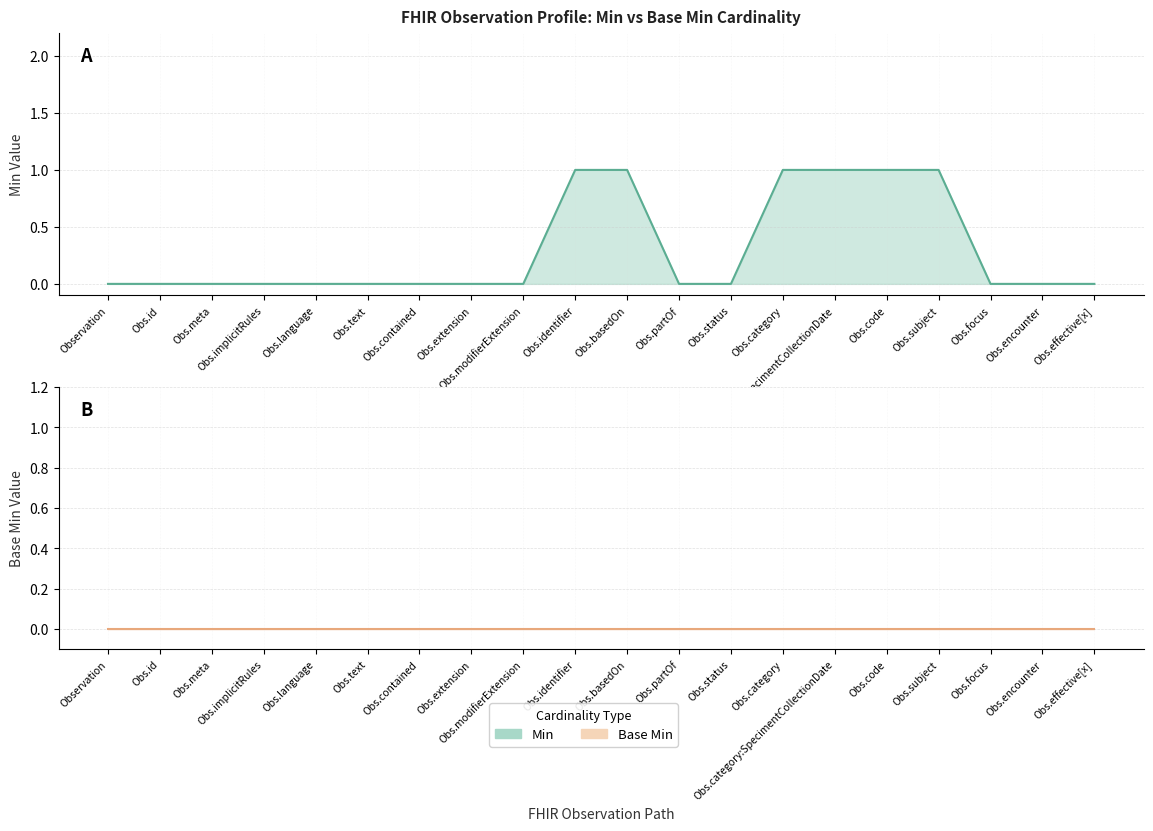

Rank the categories by value from lowest to highest.

Observation, Obs.id, Obs.meta, Obs.implicitRules, Obs.language, Obs.text, Obs.contained, Obs.extension, Obs.modifierExtension, Obs.partOf, Obs.status, Obs.focus, Obs.encounter, Obs.effective[x], Obs.identifier, Obs.basedOn, Obs.category, Obs.category:SpecimentCollectionDate, Obs.code, Obs.subject